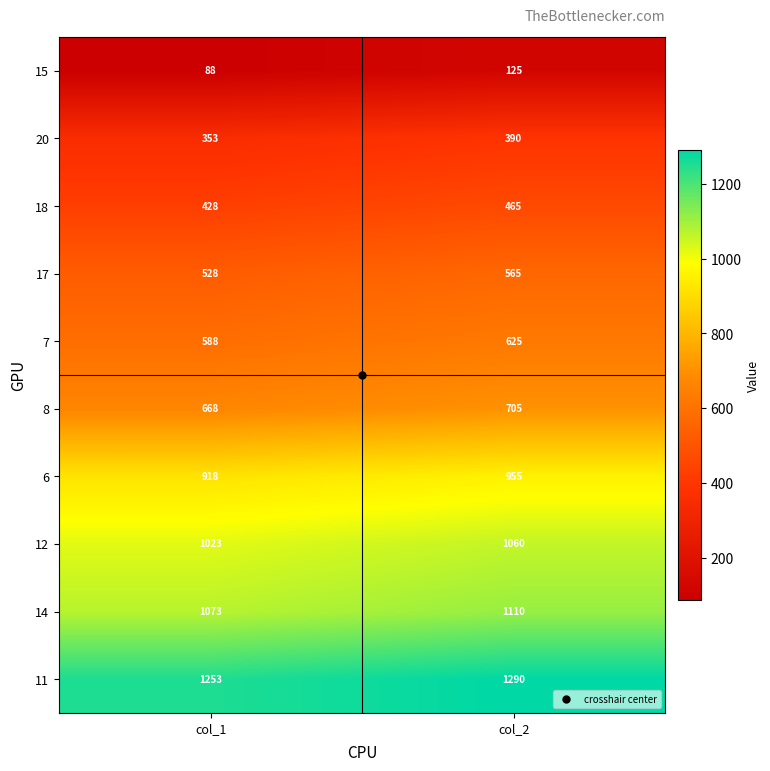

What is the sum of all 17 values?

1093